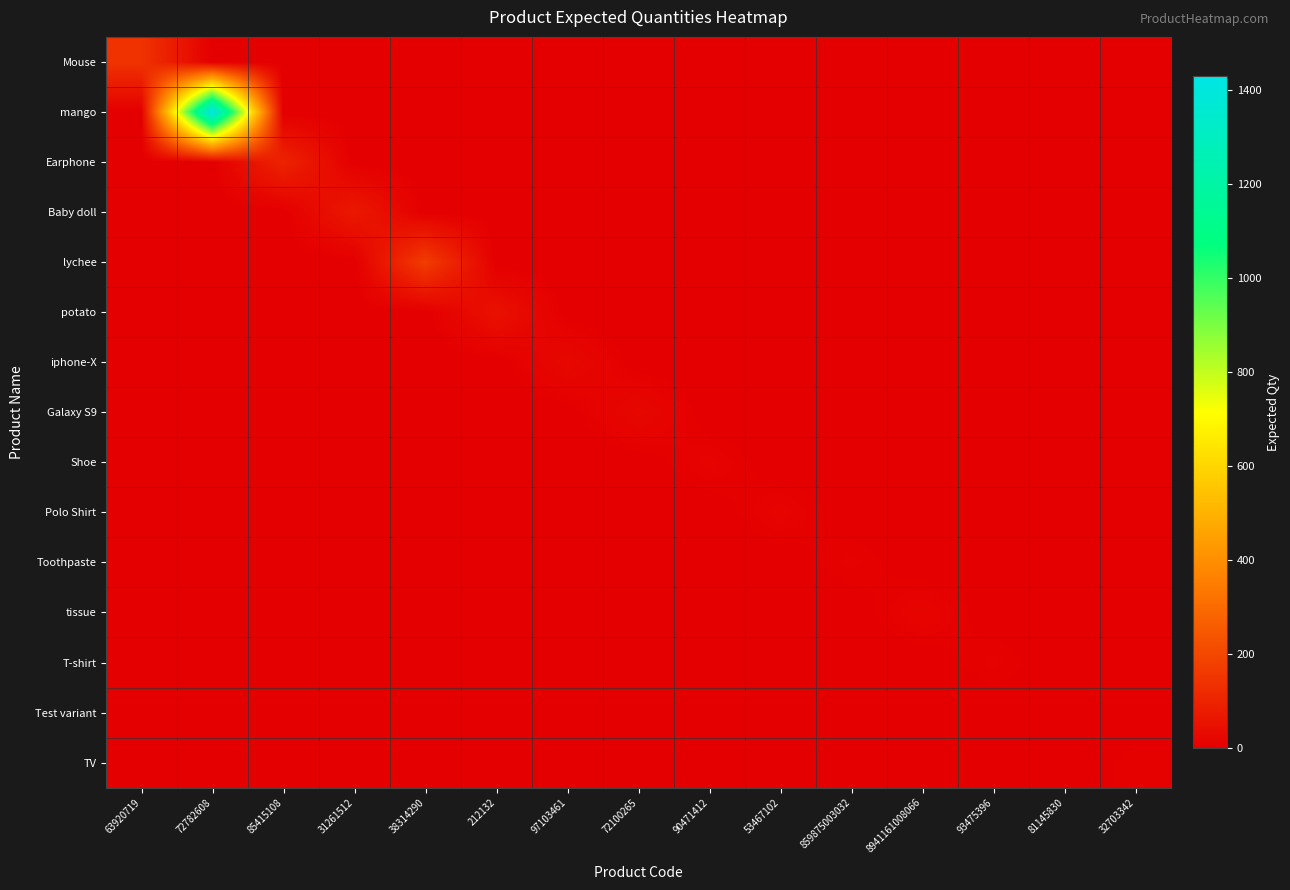

What is the difference between the highest and lowest values at 90471412?

13